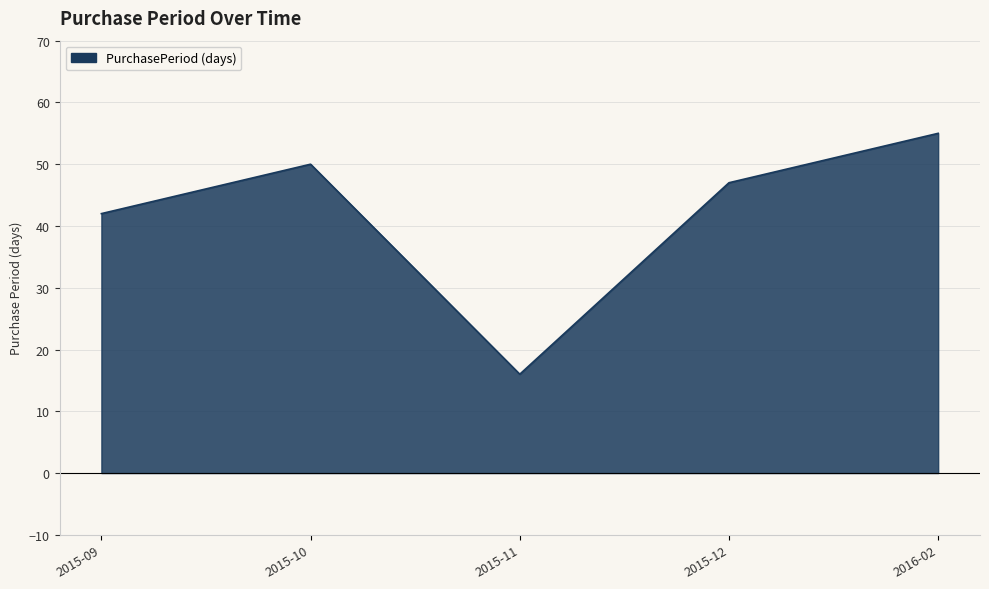

Rank the categories by value from highest to lowest.

2016-02, 2015-10, 2015-12, 2015-09, 2015-11